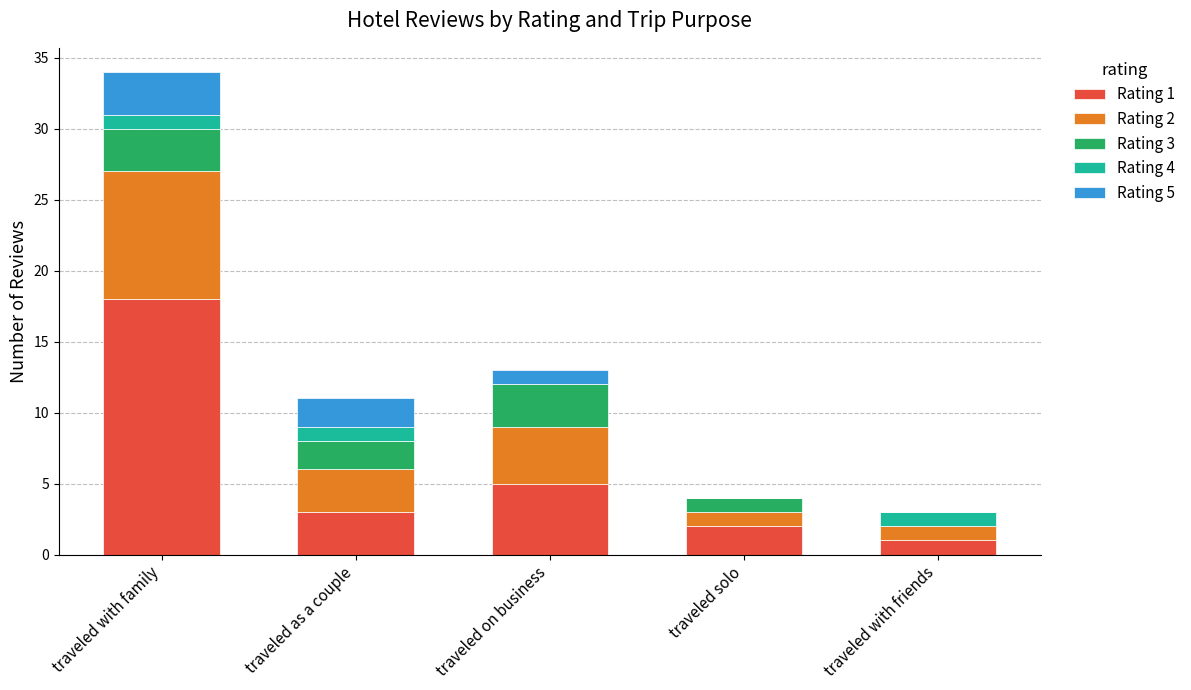

The Rating 1 series shows 1 at traveled with friends. True or false?

True